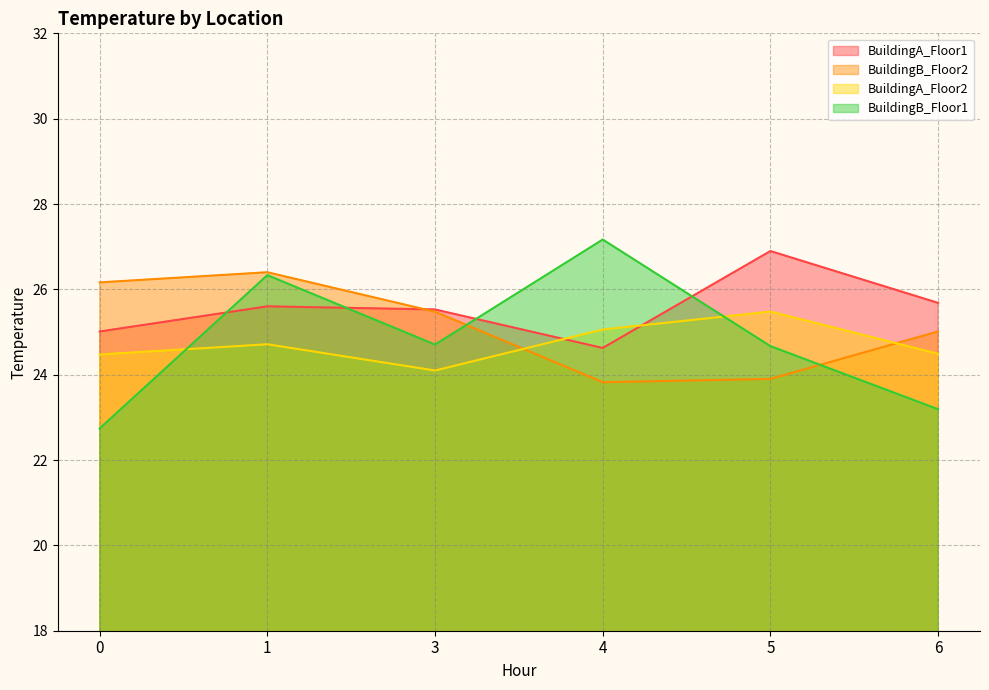

What is the maximum value shown in the chart?

27.2